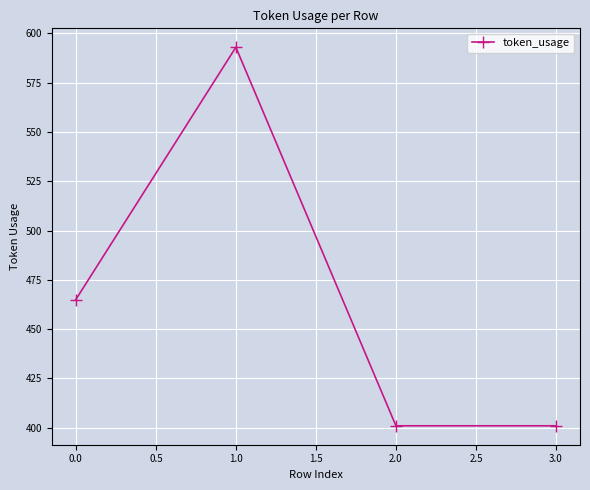

What is the sum of all values?

1860